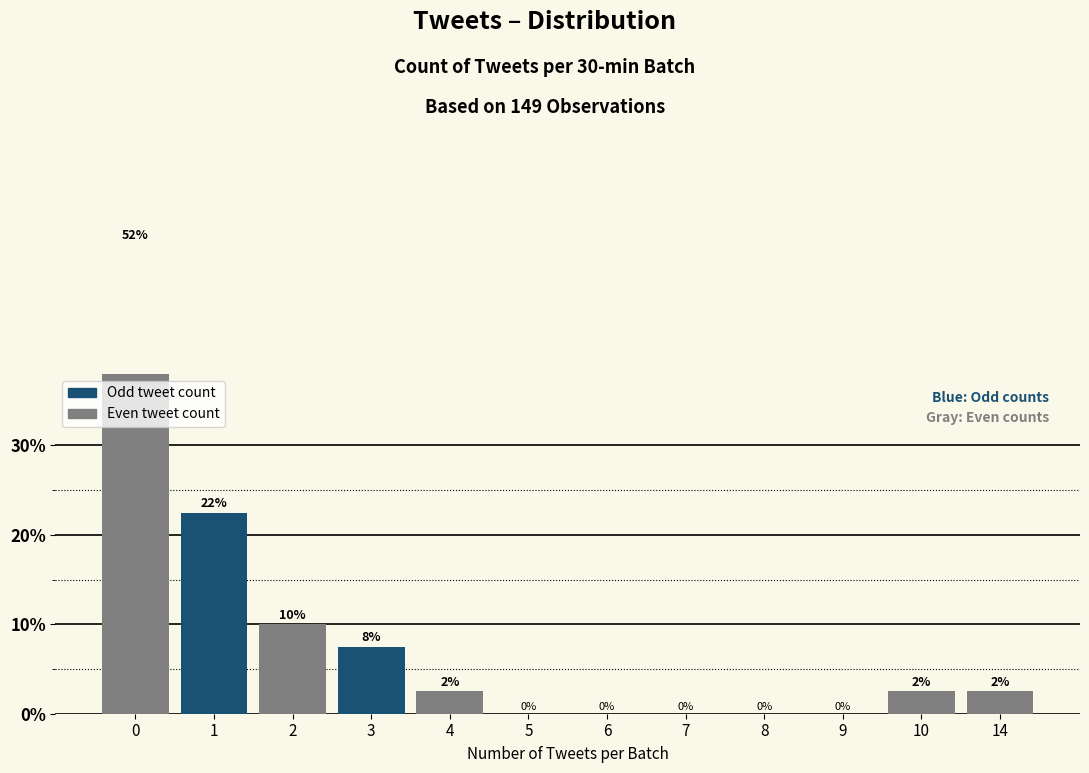

True or false: the data shows 0.0 at 9.

True